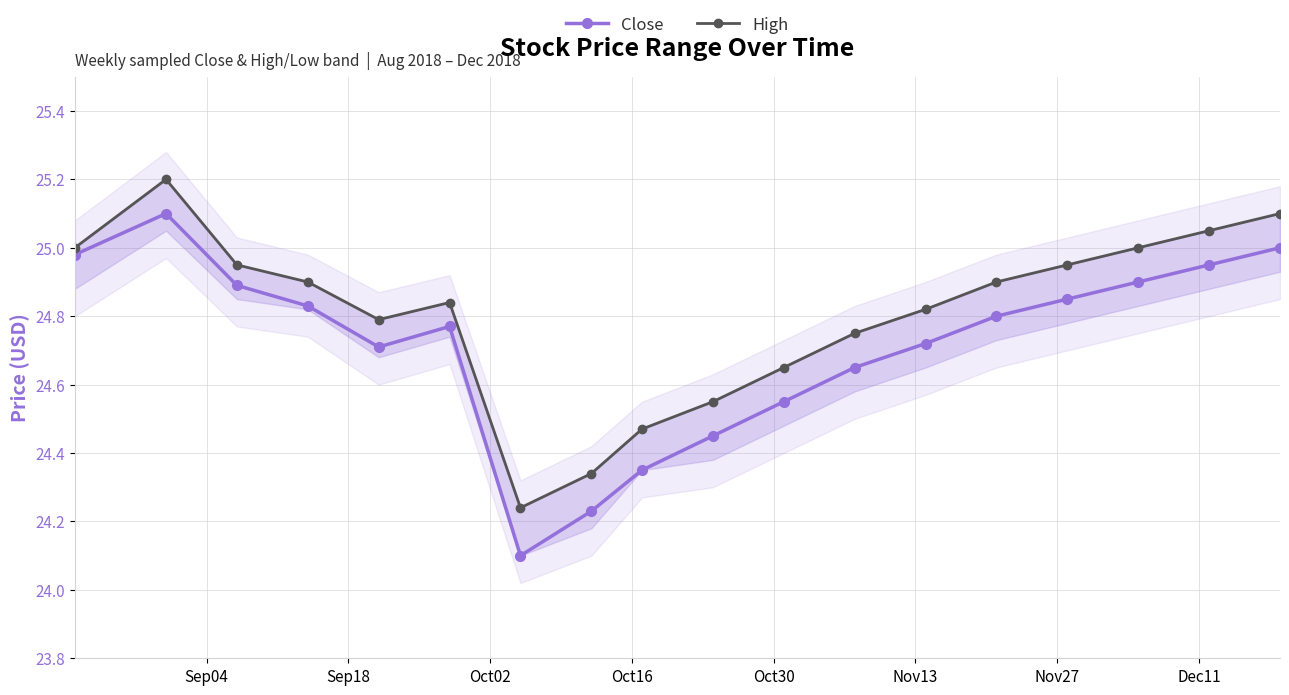

What are all the series names shown in the legend?

Close, High